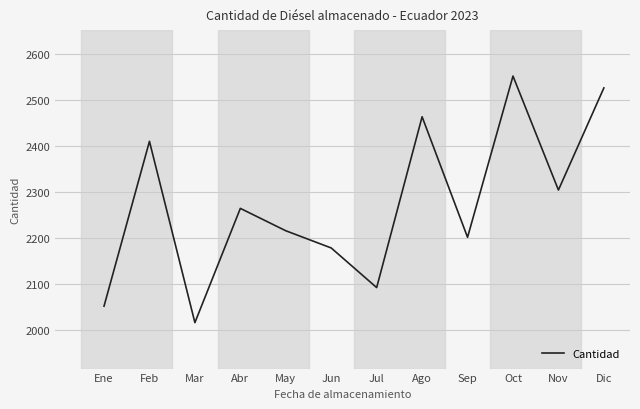

Rank the categories by value from highest to lowest.

Oct, Dic, Ago, Feb, Nov, Abr, May, Sep, Jun, Jul, Ene, Mar